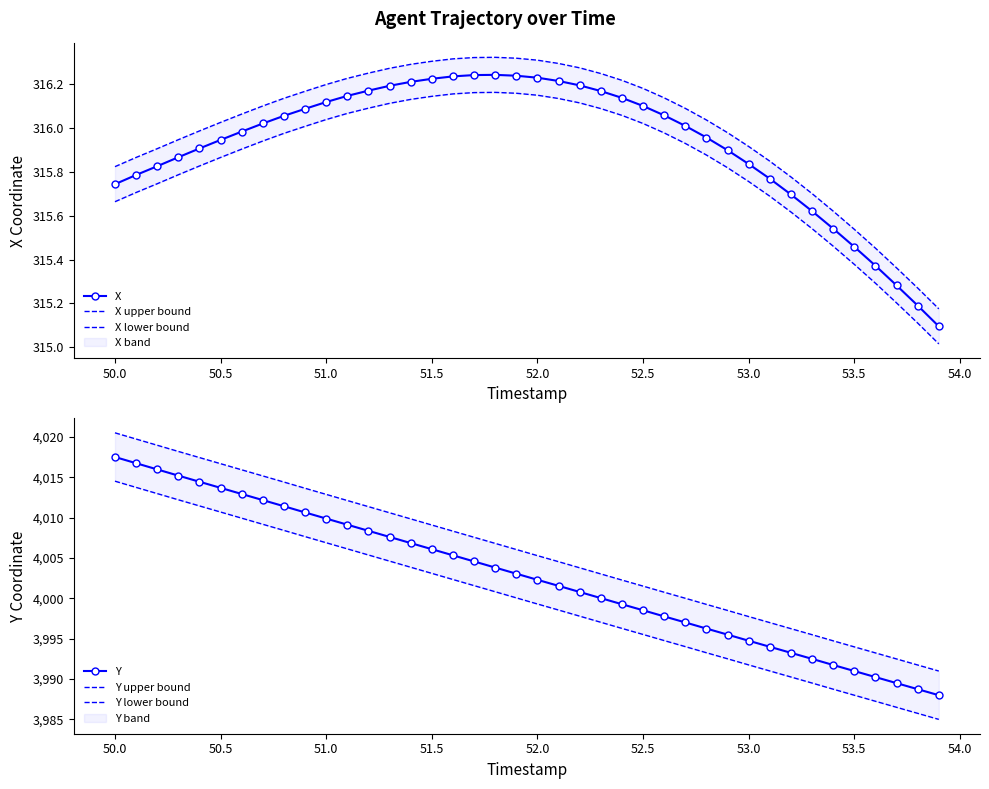

Reading right to left, what are all the values shown in this chart?

X: 315.1	315.2	315.3	315.4	315.5	315.5	315.6	315.7	315.8	315.8	315.9	316.0	316.0	316.1	316.1	316.1	316.2	316.2	316.2	316.2	316.2	316.2	316.2	316.2	316.2	316.2	316.2	316.2	316.1	316.1	316.1	316.1	316.0	316.0	315.9	315.9	315.9	315.8	315.8	315.7
X upper bound: 315.2	315.3	315.4	315.5	315.5	315.6	315.7	315.8	315.8	315.9	316.0	316.0	316.1	316.1	316.2	316.2	316.2	316.3	316.3	316.3	316.3	316.3	316.3	316.3	316.3	316.3	316.3	316.3	316.2	316.2	316.2	316.1	316.1	316.1	316.0	316.0	315.9	315.9	315.9	315.8
X lower bound: 315.0	315.1	315.2	315.3	315.4	315.5	315.5	315.6	315.7	315.8	315.8	315.9	315.9	316.0	316.0	316.1	316.1	316.1	316.1	316.2	316.2	316.2	316.2	316.2	316.1	316.1	316.1	316.1	316.1	316.0	316.0	316.0	315.9	315.9	315.9	315.8	315.8	315.7	315.7	315.7
Y: 3988.0	3988.7	3989.5	3990.2	3991.0	3991.7	3992.5	3993.2	3994.0	3994.7	3995.5	3996.2	3997.0	3997.8	3998.5	3999.3	4000.0	4000.8	4001.5	4002.3	4003.1	4003.8	4004.6	4005.3	4006.1	4006.8	4007.6	4008.4	4009.1	4009.9	4010.7	4011.4	4012.2	4012.9	4013.7	4014.5	4015.2	4016.0	4016.8	4017.5
Y upper bound: 3991.0	3991.7	3992.5	3993.2	3994.0	3994.7	3995.5	3996.2	3997.0	3997.7	3998.5	3999.2	4000.0	4000.8	4001.5	4002.3	4003.0	4003.8	4004.5	4005.3	4006.1	4006.8	4007.6	4008.3	4009.1	4009.8	4010.6	4011.4	4012.1	4012.9	4013.7	4014.4	4015.2	4015.9	4016.7	4017.5	4018.2	4019.0	4019.8	4020.5
Y lower bound: 3985.0	3985.7	3986.5	3987.2	3988.0	3988.7	3989.5	3990.2	3991.0	3991.7	3992.5	3993.2	3994.0	3994.8	3995.5	3996.3	3997.0	3997.8	3998.5	3999.3	4000.1	4000.8	4001.6	4002.3	4003.1	4003.8	4004.6	4005.4	4006.1	4006.9	4007.7	4008.4	4009.2	4009.9	4010.7	4011.5	4012.2	4013.0	4013.8	4014.5